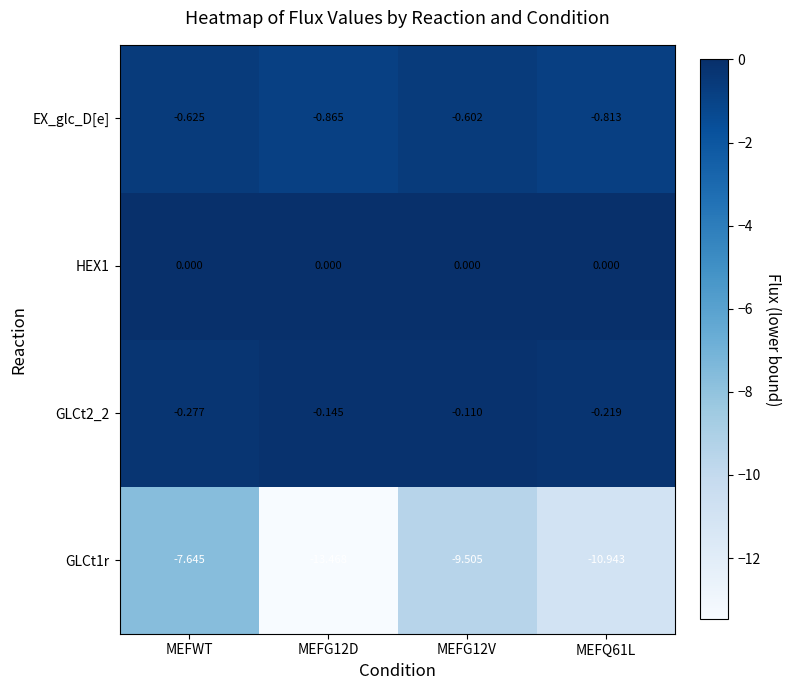

Is the value of EX_glc_D[e] at MEFQ61L greater than the value of GLCt1r at MEFWT?

Yes